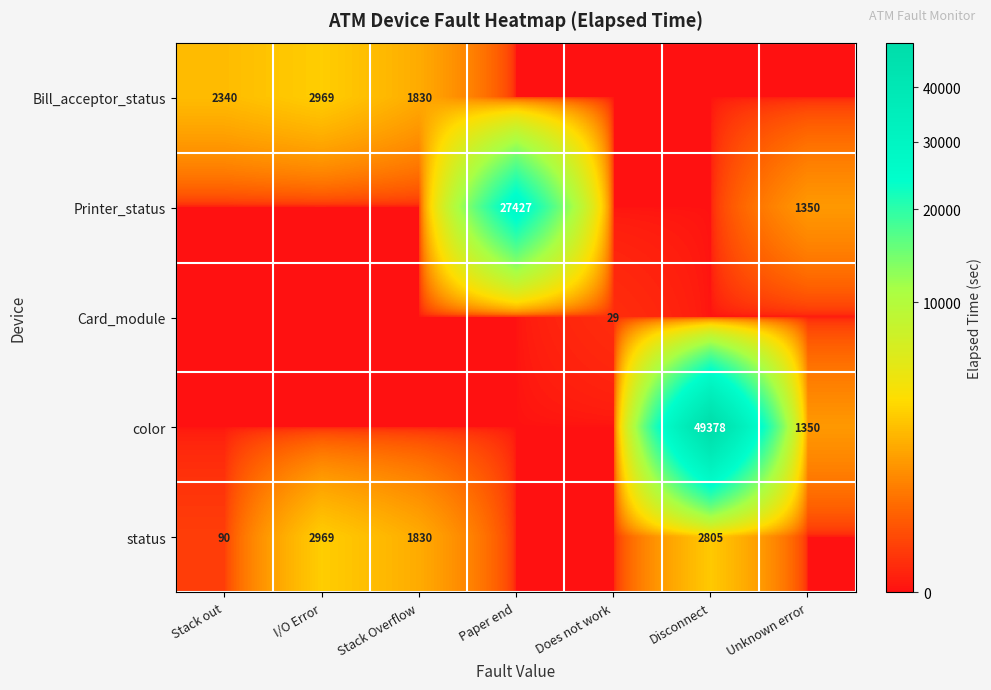

What is the difference between the Bill_acceptor_status values at Stack out and Stack Overflow?

510